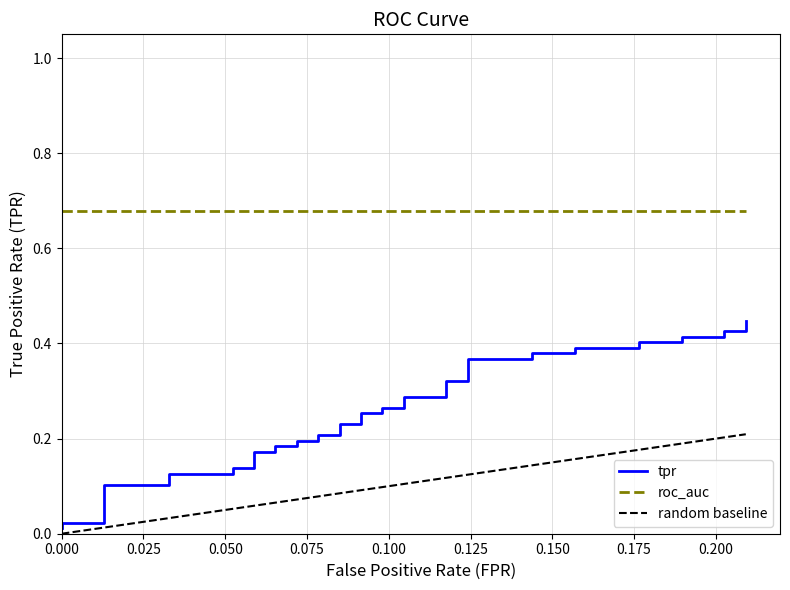

What is the value of the random baseline point at the 13th from the left?

0.1